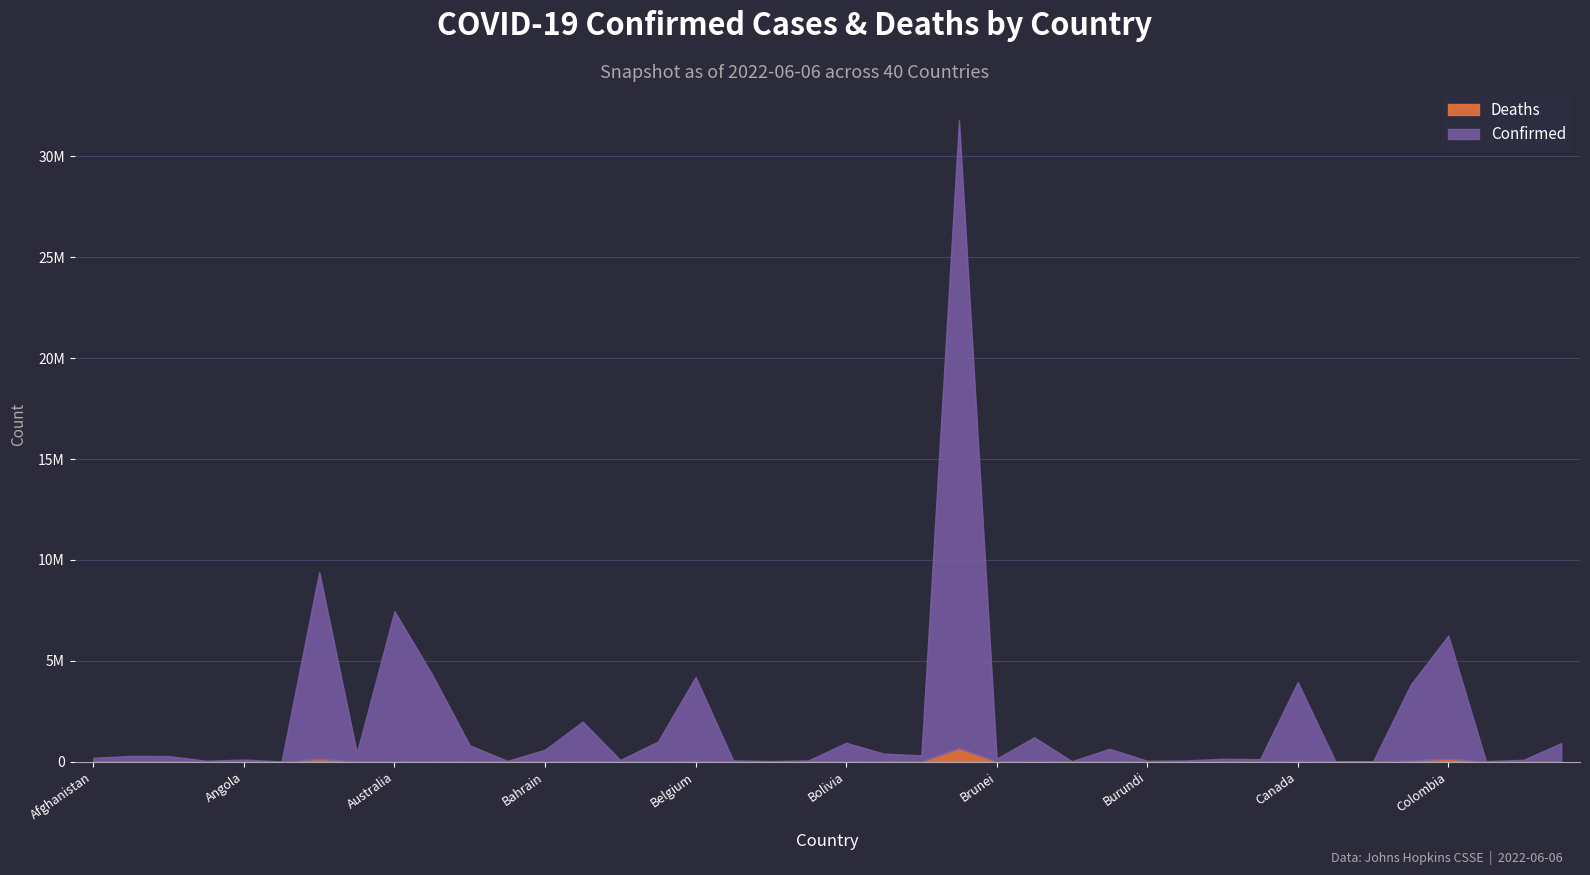

Reading left to right, what are all the values shown in this chart?

Confirmed: 180615	276401	265897	43067	99761	8378	9276618	422963	7449054	4295818	792785	35070	588801	1953657	81427	982867	4158754	59788	26952	59628	910228	377962	308126	31137479	150402	1165856	20899	613382	42129	56556	136262	119947	3898402	14649	7417	3748619	6109105	24128	89189	904934
Deaths: 7708	3497	6875	153	1900	138	128973	8625	8771	19938	9713	810	1488	29131	462	6978	31768	678	163	21	21949	15788	2697	666971	223	37163	384	19434	38	402	3056	1930	41359	113	193	57973	139867	385	1338	8525